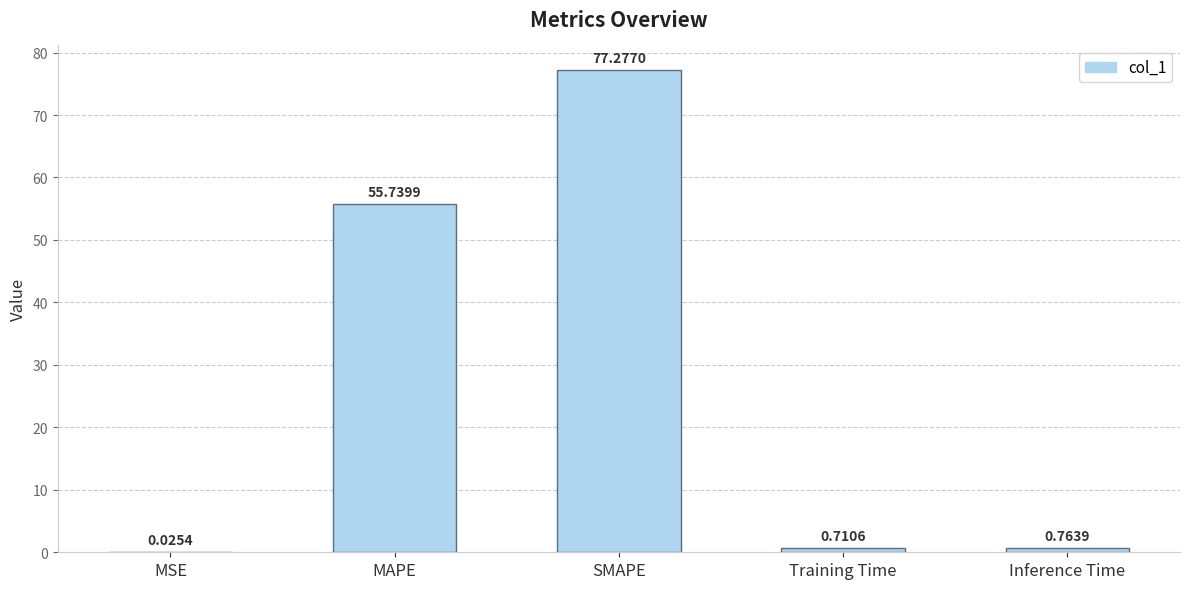

Which label corresponds to the largest value in the chart?

SMAPE